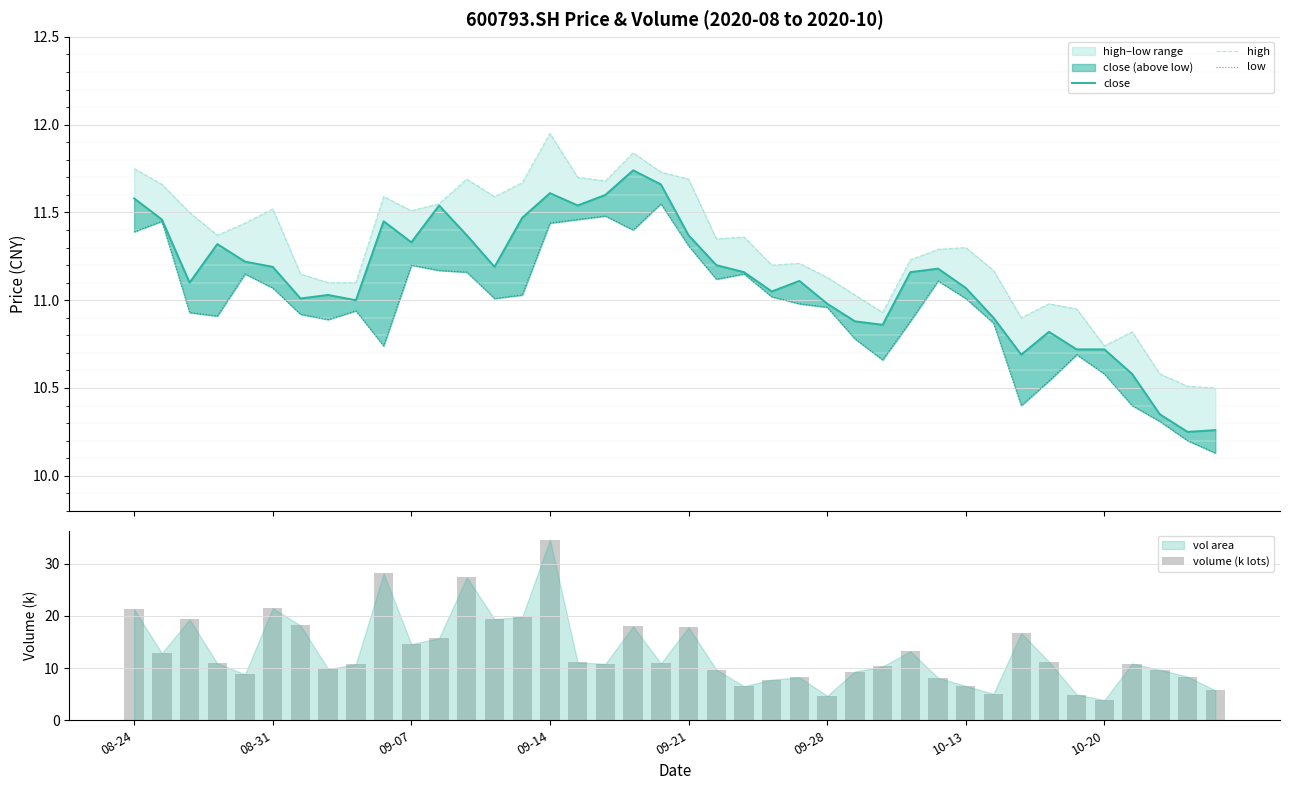

Which series has the largest range (max minus min)?

volume (k lots)